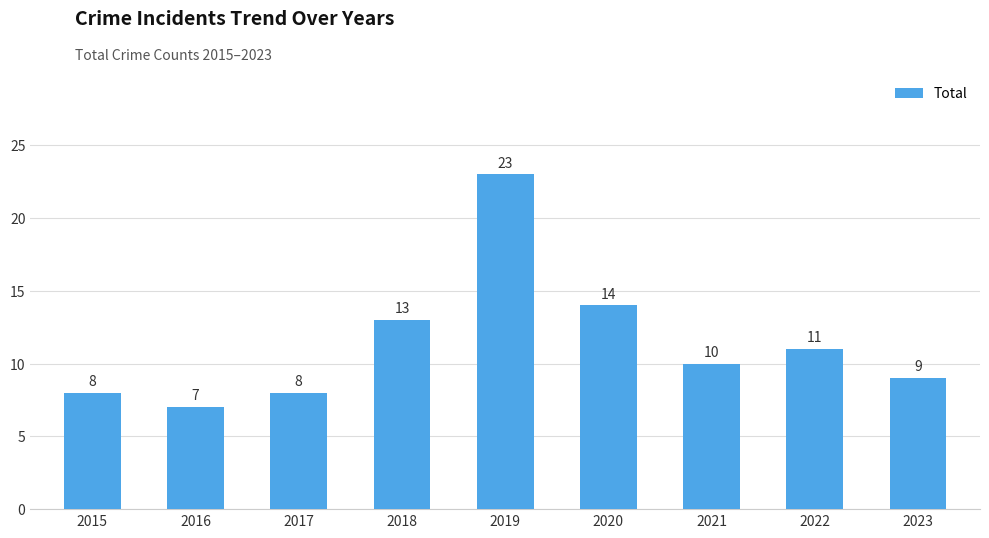

What is the difference between the maximum and minimum values?

16